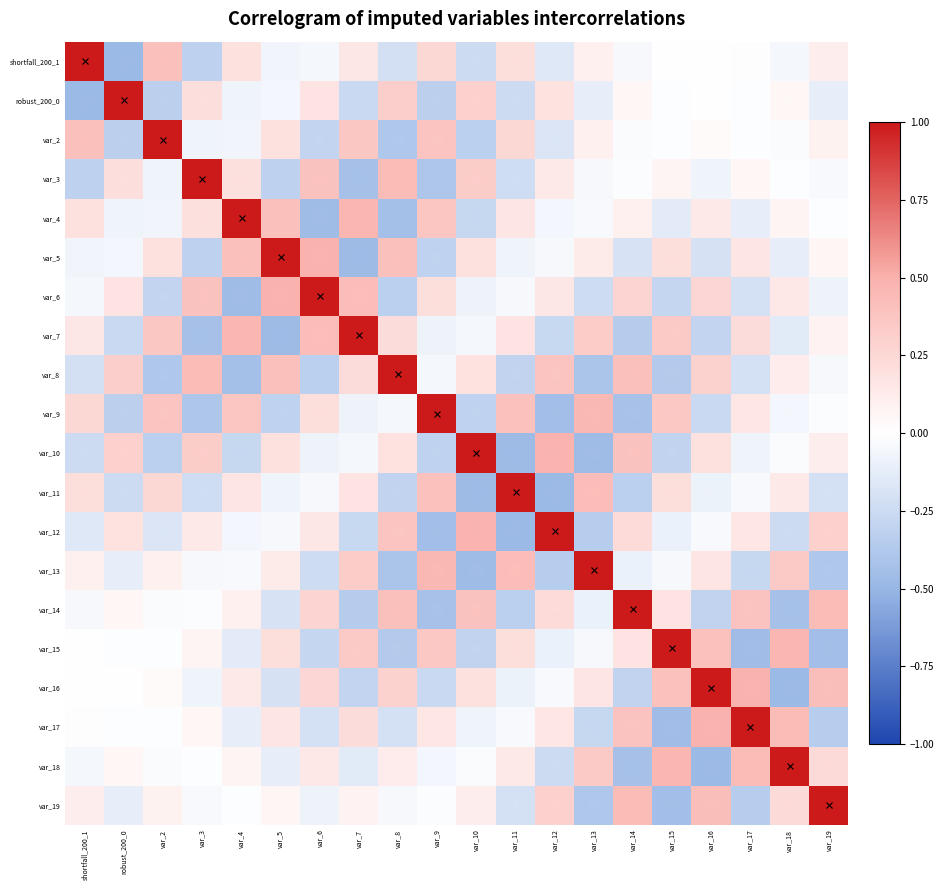

At how many categories does at least one series exceed 0?

20